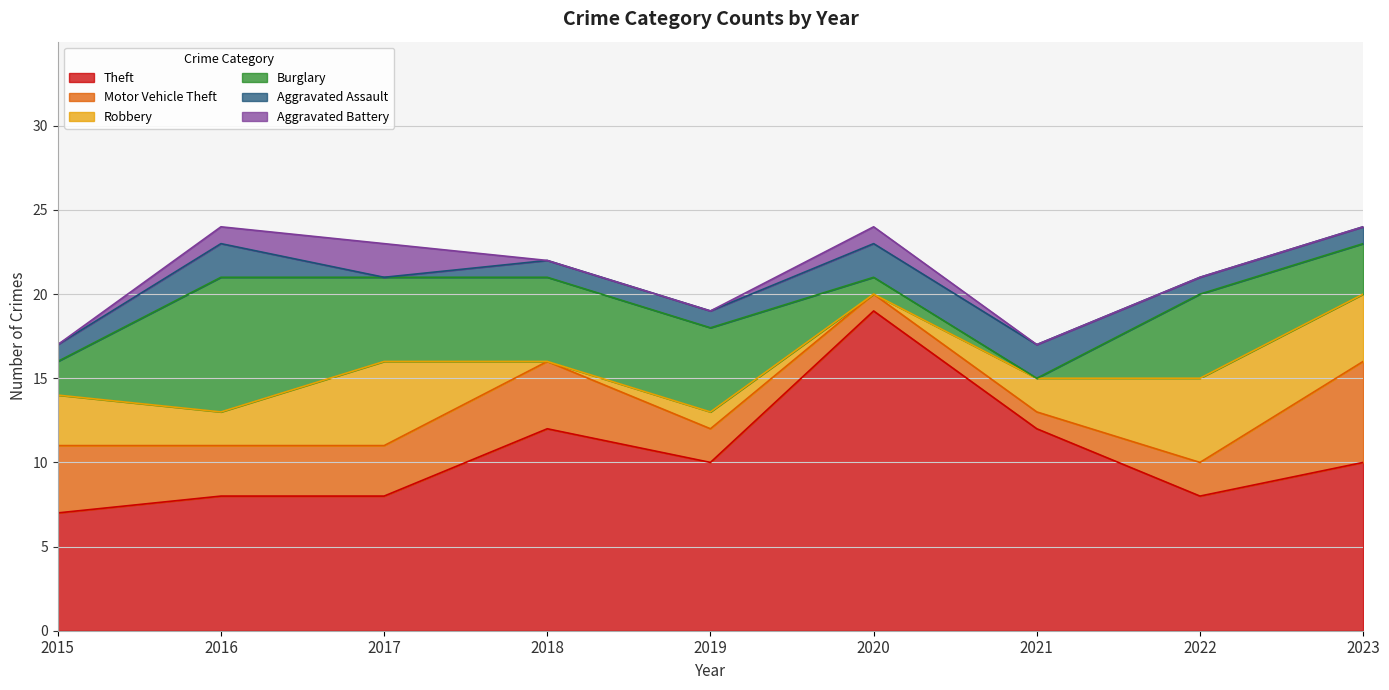

Reading right to left, transcribe all the data shown in this chart.

Theft: 2023=10	2022=8	2021=12	2020=19	2019=10	2018=12	2017=8	2016=8	2015=7
Motor Vehicle Theft: 2023=6	2022=2	2021=1	2020=1	2019=2	2018=4	2017=3	2016=3	2015=4
Robbery: 2023=4	2022=5	2021=2	2020=0	2019=1	2018=0	2017=5	2016=2	2015=3
Burglary: 2023=3	2022=5	2021=0	2020=1	2019=5	2018=5	2017=5	2016=8	2015=2
Aggravated Assault: 2023=1	2022=1	2021=2	2020=2	2019=1	2018=1	2017=0	2016=2	2015=1
Aggravated Battery: 2023=0	2022=0	2021=0	2020=1	2019=0	2018=0	2017=2	2016=1	2015=0